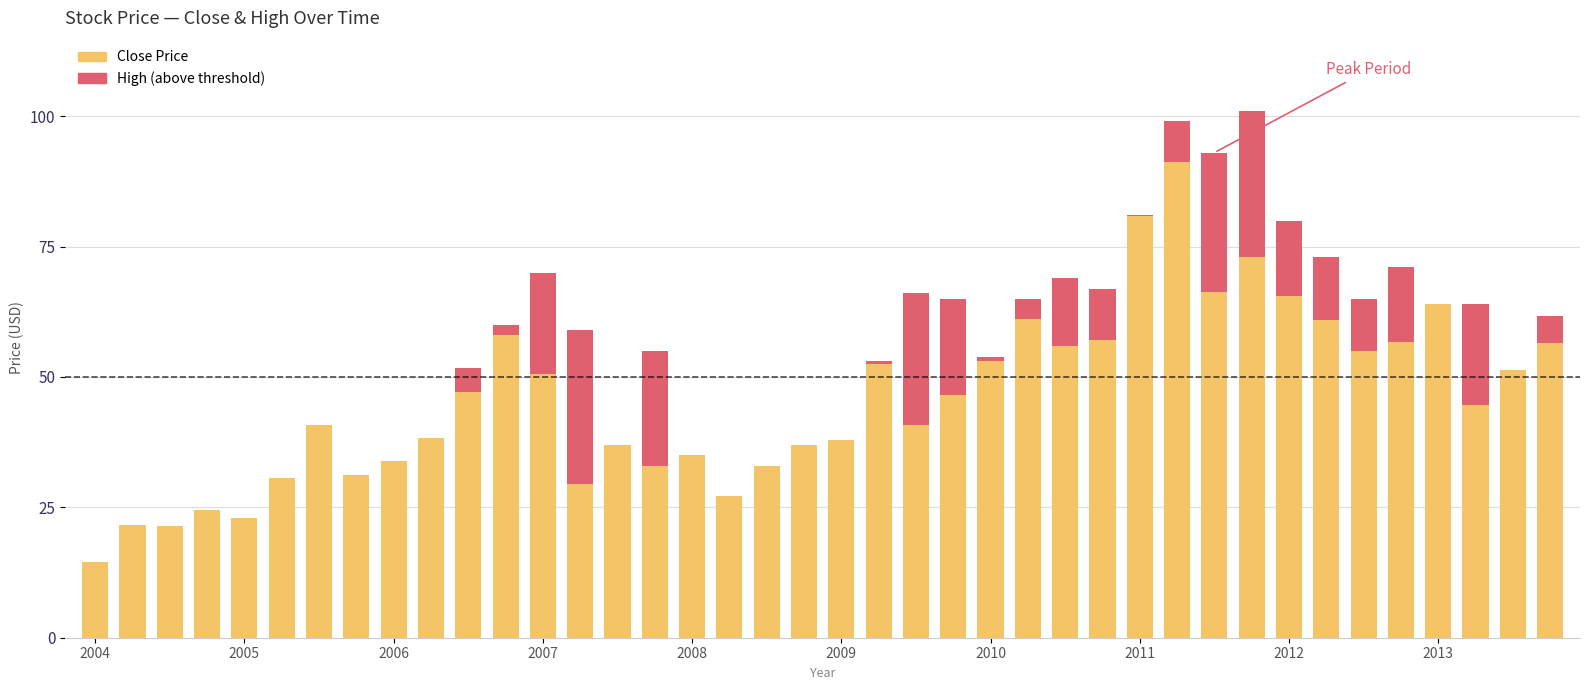

How many distinct data groups are displayed?

2